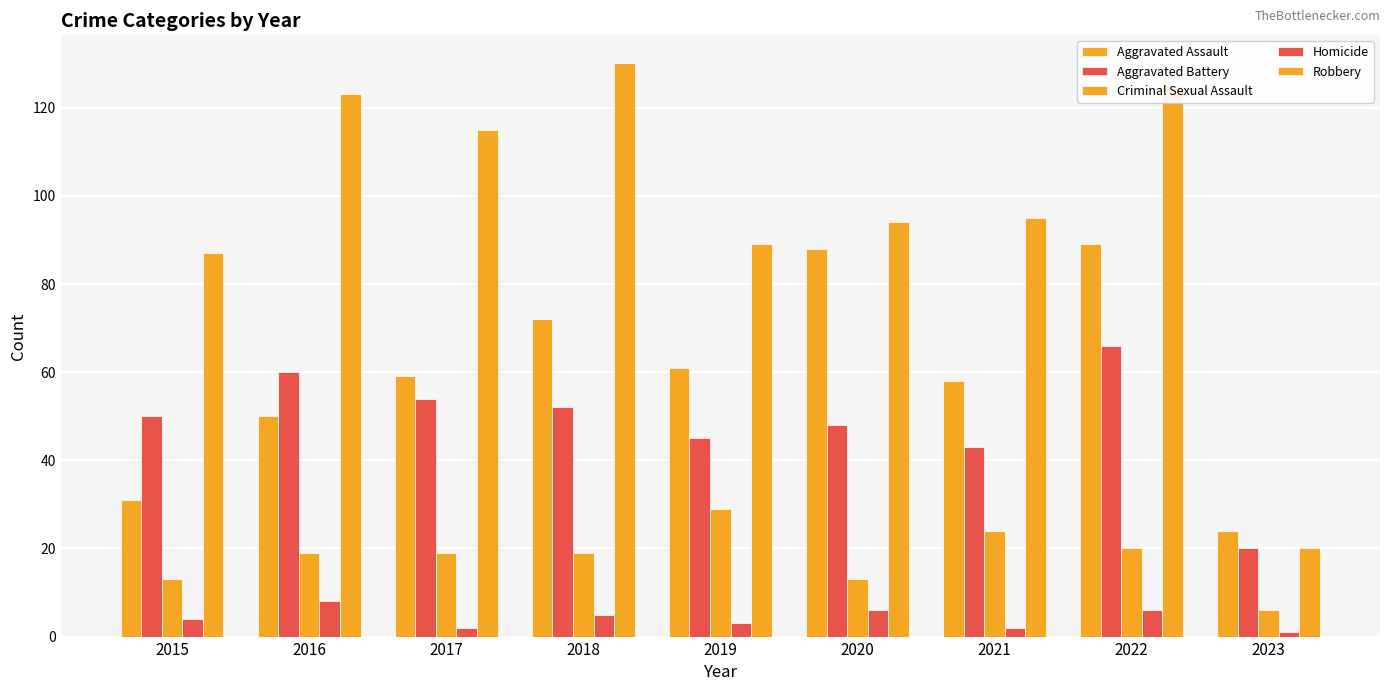

How many bars are there in each group?

5